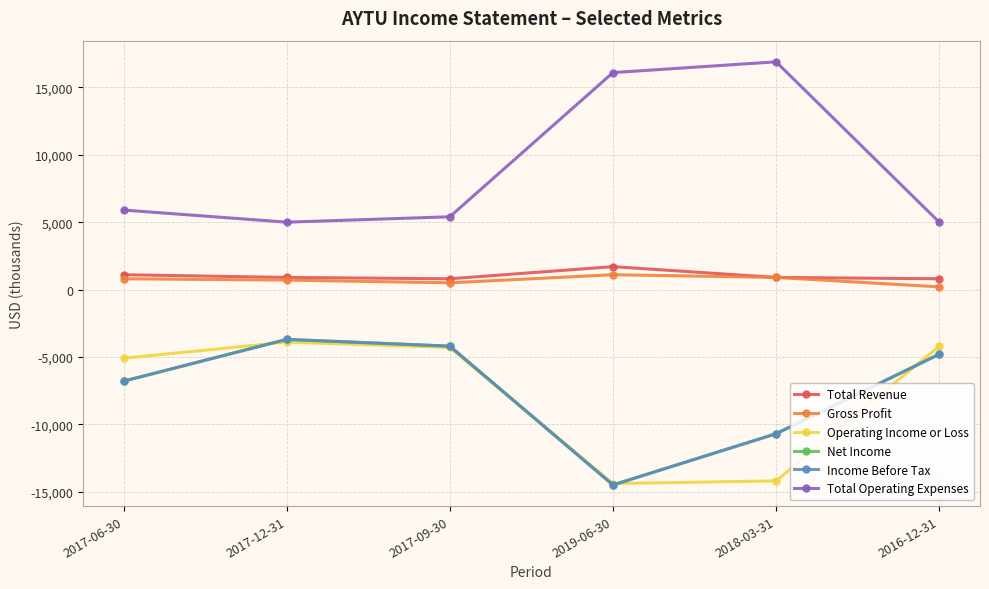

How many interior local valleys does the Income Before Tax series have?

1